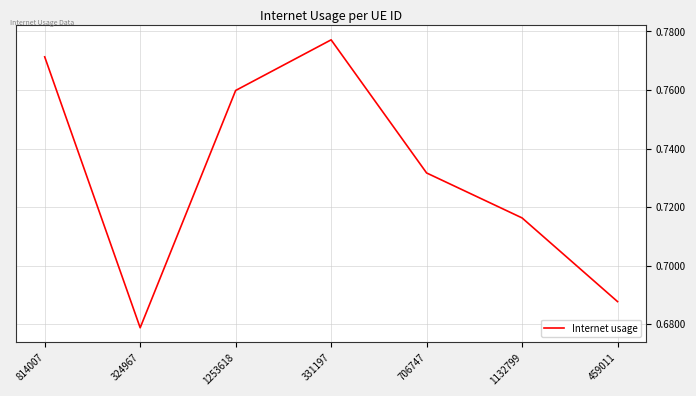

Which category has the highest value across all series?

331197